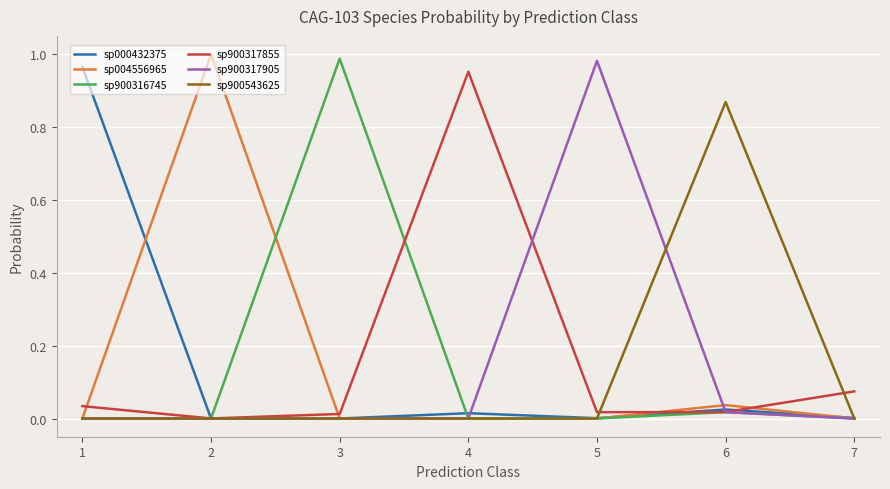

How many lines are shown in the chart?

6